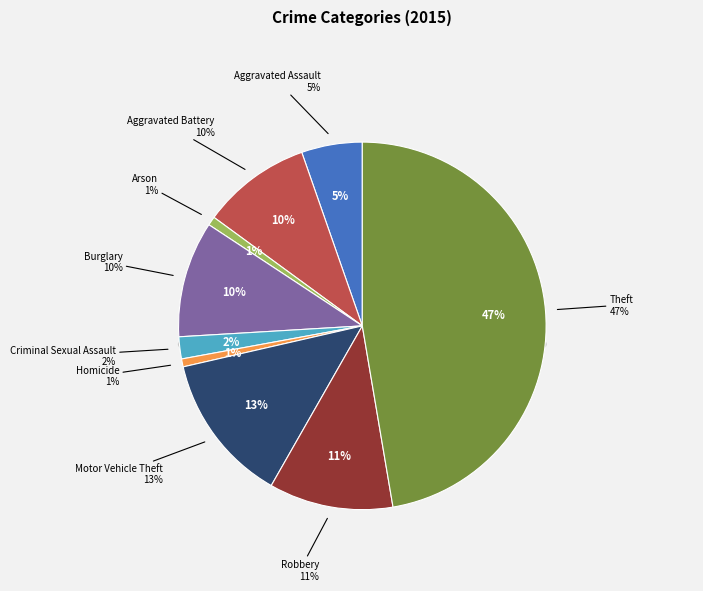

Do Robbery and Theft together represent more than half of the pie?

Yes